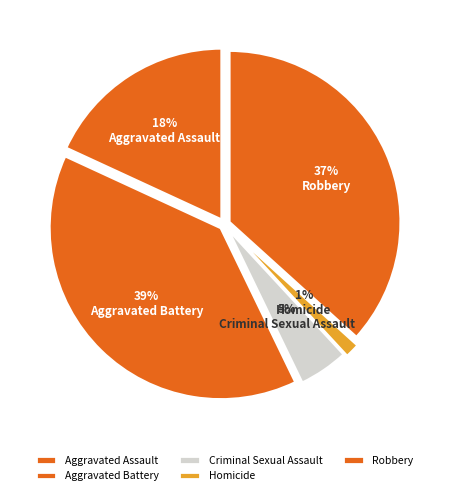

Rank the categories by value from highest to lowest.

Aggravated Battery, Robbery, Aggravated Assault, Criminal Sexual Assault, Homicide